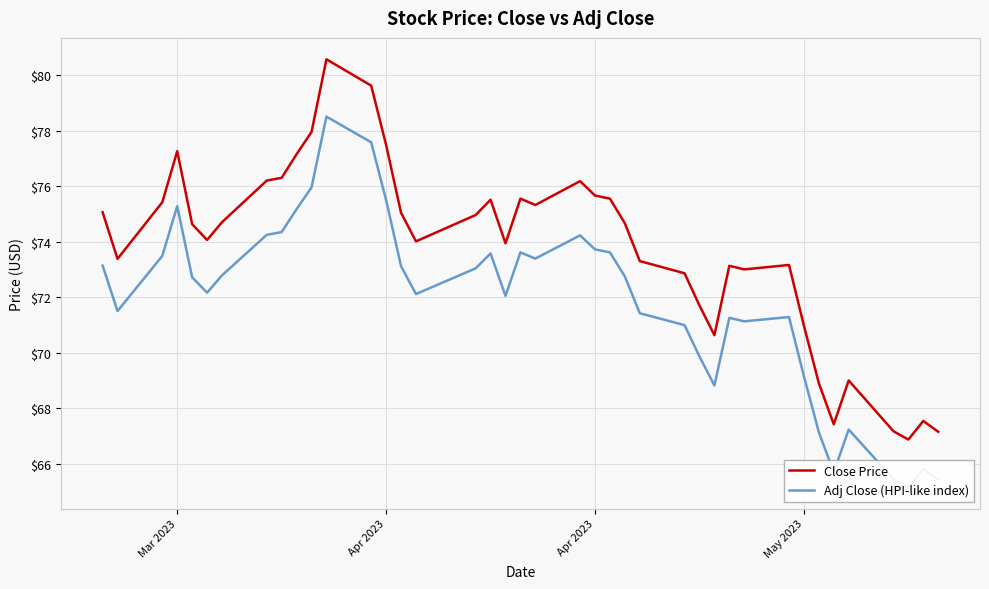

List the series in order of their peak value, highest first.

Close Price, Adj Close (HPI-like index)